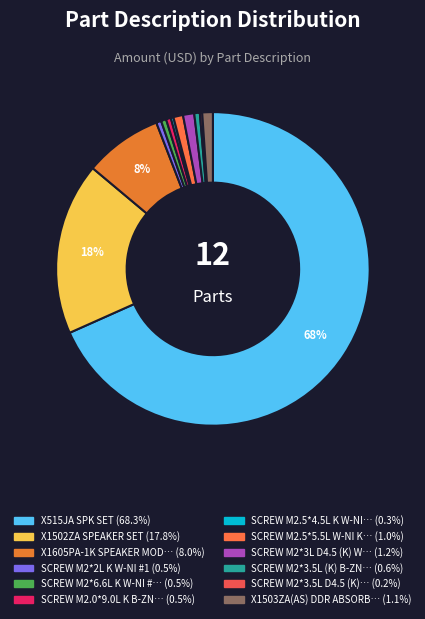

To the nearest percent, what is the average slice percentage?

8%